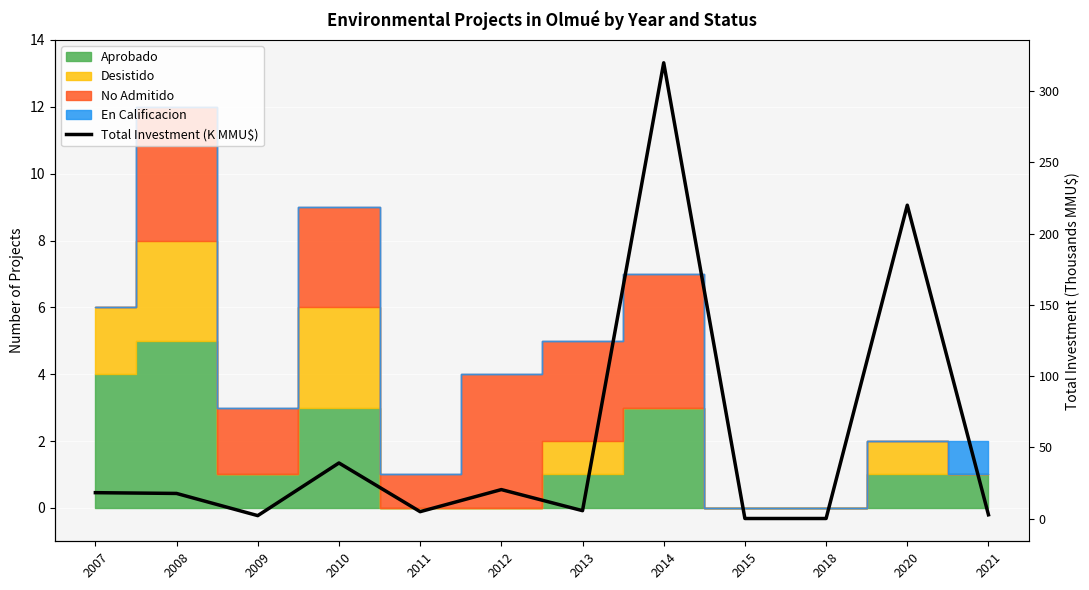

How many values are below 17?

6